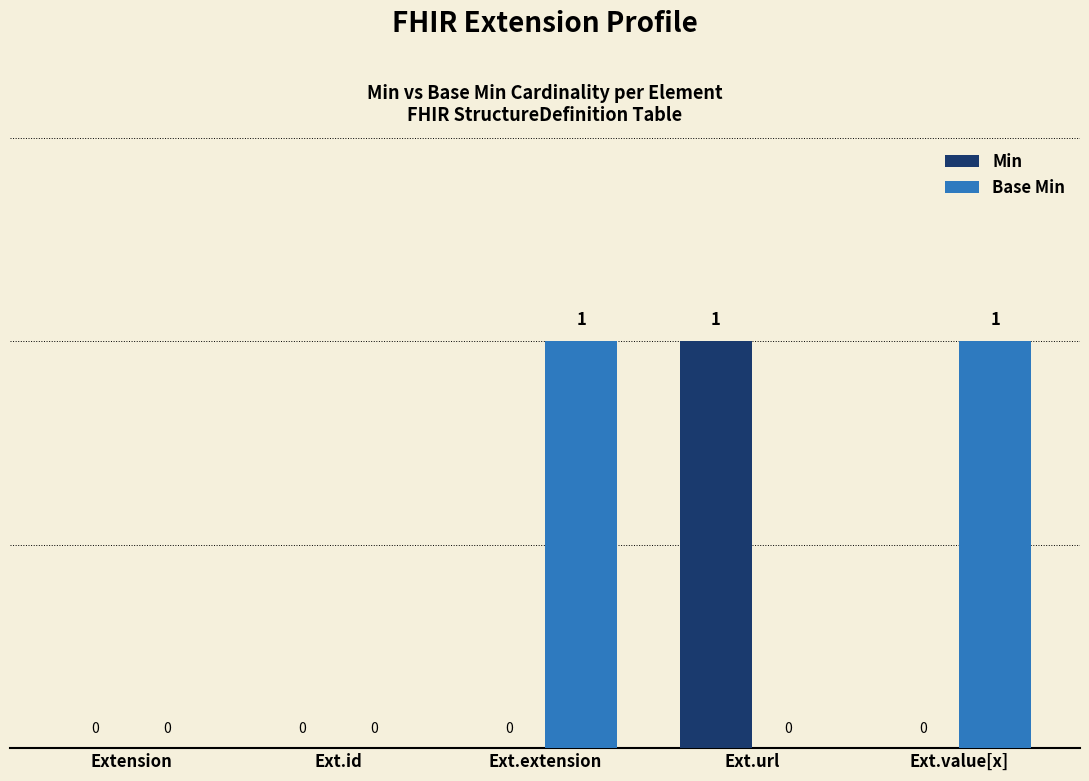

What is the difference between the Base Min values at Ext.extension and Ext.url?

1